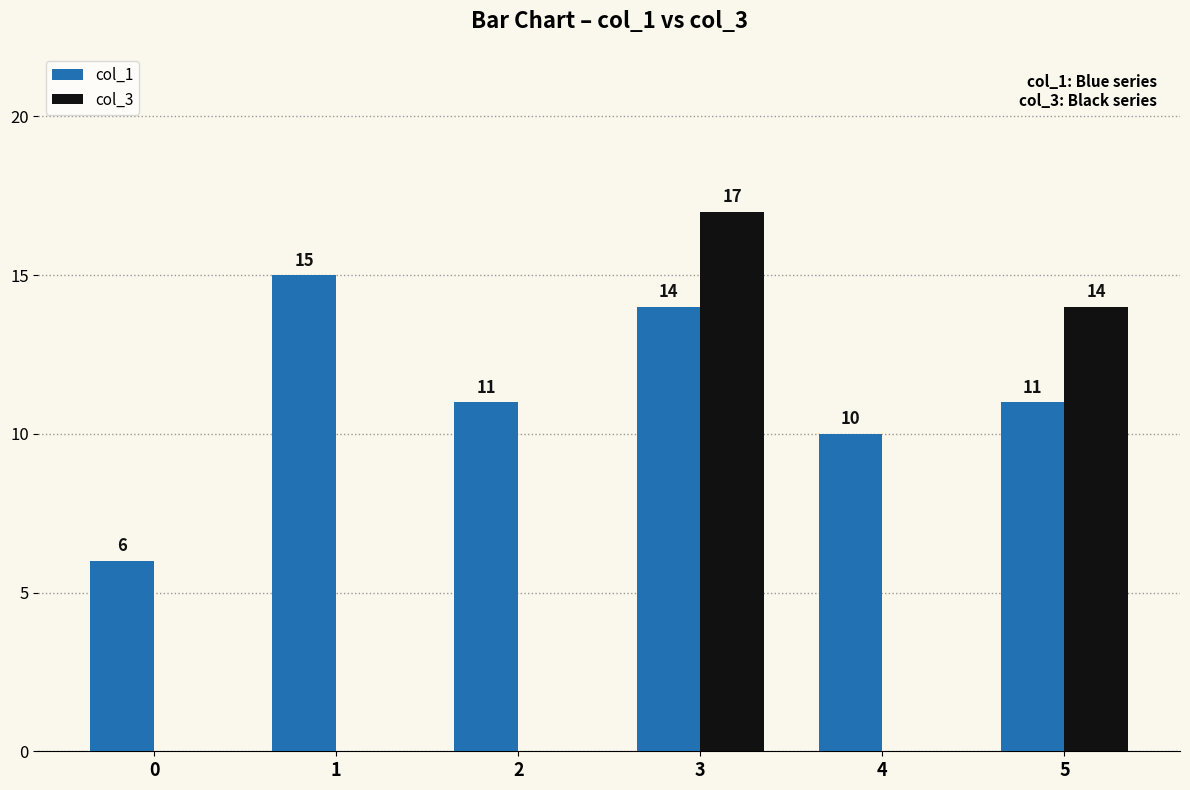

How many groups of bars are there?

6